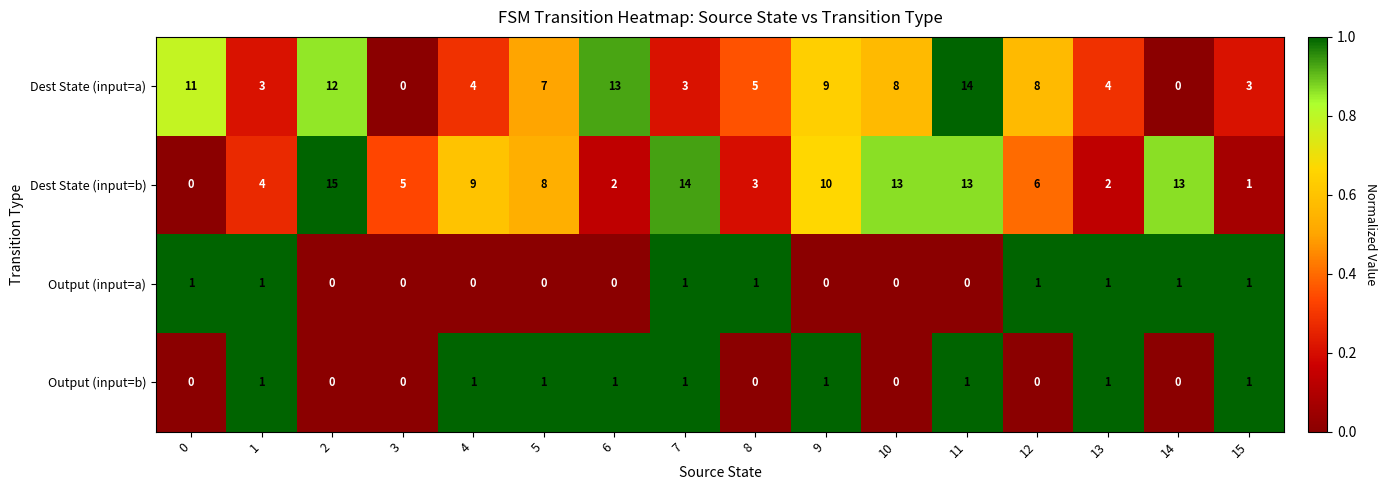

What is the maximum value for Dest State (input=a)?

14